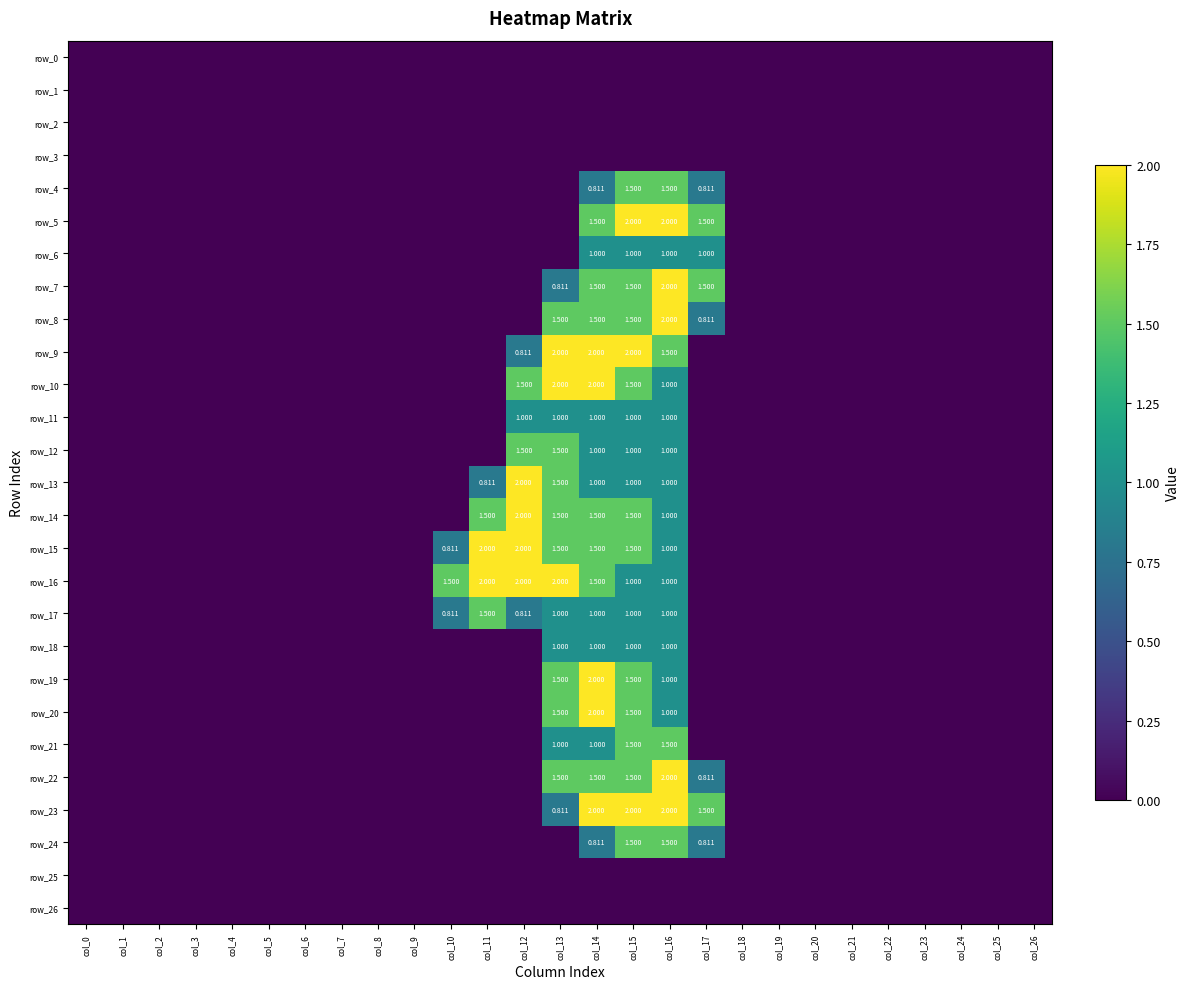

Reading right to left, transcribe all the data shown in this chart.

row_0: col_26=0.0	col_25=0.0	col_24=0.0	col_23=0.0	col_22=0.0	col_21=0.0	col_20=0.0	col_19=0.0	col_18=0.0	col_17=0.0	col_16=0.0	col_15=0.0	col_14=0.0	col_13=0.0	col_12=0.0	col_11=0.0	col_10=0.0	col_9=0.0	col_8=0.0	col_7=0.0	col_6=0.0	col_5=0.0	col_4=0.0	col_3=0.0	col_2=0.0	col_1=0.0	col_0=0.0
row_1: col_26=0.0	col_25=0.0	col_24=0.0	col_23=0.0	col_22=0.0	col_21=0.0	col_20=0.0	col_19=0.0	col_18=0.0	col_17=0.0	col_16=0.0	col_15=0.0	col_14=0.0	col_13=0.0	col_12=0.0	col_11=0.0	col_10=0.0	col_9=0.0	col_8=0.0	col_7=0.0	col_6=0.0	col_5=0.0	col_4=0.0	col_3=0.0	col_2=0.0	col_1=0.0	col_0=0.0
row_2: col_26=0.0	col_25=0.0	col_24=0.0	col_23=0.0	col_22=0.0	col_21=0.0	col_20=0.0	col_19=0.0	col_18=0.0	col_17=0.0	col_16=0.0	col_15=0.0	col_14=0.0	col_13=0.0	col_12=0.0	col_11=0.0	col_10=0.0	col_9=0.0	col_8=0.0	col_7=0.0	col_6=0.0	col_5=0.0	col_4=0.0	col_3=0.0	col_2=0.0	col_1=0.0	col_0=0.0
row_3: col_26=0.0	col_25=0.0	col_24=0.0	col_23=0.0	col_22=0.0	col_21=0.0	col_20=0.0	col_19=0.0	col_18=0.0	col_17=0.0	col_16=0.0	col_15=0.0	col_14=0.0	col_13=0.0	col_12=0.0	col_11=0.0	col_10=0.0	col_9=0.0	col_8=0.0	col_7=0.0	col_6=0.0	col_5=0.0	col_4=0.0	col_3=0.0	col_2=0.0	col_1=0.0	col_0=0.0
row_4: col_26=0.0	col_25=0.0	col_24=0.0	col_23=0.0	col_22=0.0	col_21=0.0	col_20=0.0	col_19=0.0	col_18=0.0	col_17=0.8	col_16=1.5	col_15=1.5	col_14=0.8	col_13=0.0	col_12=0.0	col_11=0.0	col_10=0.0	col_9=0.0	col_8=0.0	col_7=0.0	col_6=0.0	col_5=0.0	col_4=0.0	col_3=0.0	col_2=0.0	col_1=0.0	col_0=0.0
row_5: col_26=0.0	col_25=0.0	col_24=0.0	col_23=0.0	col_22=0.0	col_21=0.0	col_20=0.0	col_19=0.0	col_18=0.0	col_17=1.5	col_16=2.0	col_15=2.0	col_14=1.5	col_13=0.0	col_12=0.0	col_11=0.0	col_10=0.0	col_9=0.0	col_8=0.0	col_7=0.0	col_6=0.0	col_5=0.0	col_4=0.0	col_3=0.0	col_2=0.0	col_1=0.0	col_0=0.0
row_6: col_26=0.0	col_25=0.0	col_24=0.0	col_23=0.0	col_22=0.0	col_21=0.0	col_20=0.0	col_19=0.0	col_18=0.0	col_17=1.0	col_16=1.0	col_15=1.0	col_14=1.0	col_13=0.0	col_12=0.0	col_11=0.0	col_10=0.0	col_9=0.0	col_8=0.0	col_7=0.0	col_6=0.0	col_5=0.0	col_4=0.0	col_3=0.0	col_2=0.0	col_1=0.0	col_0=0.0
row_7: col_26=0.0	col_25=0.0	col_24=0.0	col_23=0.0	col_22=0.0	col_21=0.0	col_20=0.0	col_19=0.0	col_18=0.0	col_17=1.5	col_16=2.0	col_15=1.5	col_14=1.5	col_13=0.8	col_12=0.0	col_11=0.0	col_10=0.0	col_9=0.0	col_8=0.0	col_7=0.0	col_6=0.0	col_5=0.0	col_4=0.0	col_3=0.0	col_2=0.0	col_1=0.0	col_0=0.0
row_8: col_26=0.0	col_25=0.0	col_24=0.0	col_23=0.0	col_22=0.0	col_21=0.0	col_20=0.0	col_19=0.0	col_18=0.0	col_17=0.8	col_16=2.0	col_15=1.5	col_14=1.5	col_13=1.5	col_12=0.0	col_11=0.0	col_10=0.0	col_9=0.0	col_8=0.0	col_7=0.0	col_6=0.0	col_5=0.0	col_4=0.0	col_3=0.0	col_2=0.0	col_1=0.0	col_0=0.0
row_9: col_26=0.0	col_25=0.0	col_24=0.0	col_23=0.0	col_22=0.0	col_21=0.0	col_20=0.0	col_19=0.0	col_18=0.0	col_17=0.0	col_16=1.5	col_15=2.0	col_14=2.0	col_13=2.0	col_12=0.8	col_11=0.0	col_10=0.0	col_9=0.0	col_8=0.0	col_7=0.0	col_6=0.0	col_5=0.0	col_4=0.0	col_3=0.0	col_2=0.0	col_1=0.0	col_0=0.0
row_10: col_26=0.0	col_25=0.0	col_24=0.0	col_23=0.0	col_22=0.0	col_21=0.0	col_20=0.0	col_19=0.0	col_18=0.0	col_17=0.0	col_16=1.0	col_15=1.5	col_14=2.0	col_13=2.0	col_12=1.5	col_11=0.0	col_10=0.0	col_9=0.0	col_8=0.0	col_7=0.0	col_6=0.0	col_5=0.0	col_4=0.0	col_3=0.0	col_2=0.0	col_1=0.0	col_0=0.0
row_11: col_26=0.0	col_25=0.0	col_24=0.0	col_23=0.0	col_22=0.0	col_21=0.0	col_20=0.0	col_19=0.0	col_18=0.0	col_17=0.0	col_16=1.0	col_15=1.0	col_14=1.0	col_13=1.0	col_12=1.0	col_11=0.0	col_10=0.0	col_9=0.0	col_8=0.0	col_7=0.0	col_6=0.0	col_5=0.0	col_4=0.0	col_3=0.0	col_2=0.0	col_1=0.0	col_0=0.0
row_12: col_26=0.0	col_25=0.0	col_24=0.0	col_23=0.0	col_22=0.0	col_21=0.0	col_20=0.0	col_19=0.0	col_18=0.0	col_17=0.0	col_16=1.0	col_15=1.0	col_14=1.0	col_13=1.5	col_12=1.5	col_11=0.0	col_10=0.0	col_9=0.0	col_8=0.0	col_7=0.0	col_6=0.0	col_5=0.0	col_4=0.0	col_3=0.0	col_2=0.0	col_1=0.0	col_0=0.0
row_13: col_26=0.0	col_25=0.0	col_24=0.0	col_23=0.0	col_22=0.0	col_21=0.0	col_20=0.0	col_19=0.0	col_18=0.0	col_17=0.0	col_16=1.0	col_15=1.0	col_14=1.0	col_13=1.5	col_12=2.0	col_11=0.8	col_10=0.0	col_9=0.0	col_8=0.0	col_7=0.0	col_6=0.0	col_5=0.0	col_4=0.0	col_3=0.0	col_2=0.0	col_1=0.0	col_0=0.0
row_14: col_26=0.0	col_25=0.0	col_24=0.0	col_23=0.0	col_22=0.0	col_21=0.0	col_20=0.0	col_19=0.0	col_18=0.0	col_17=0.0	col_16=1.0	col_15=1.5	col_14=1.5	col_13=1.5	col_12=2.0	col_11=1.5	col_10=0.0	col_9=0.0	col_8=0.0	col_7=0.0	col_6=0.0	col_5=0.0	col_4=0.0	col_3=0.0	col_2=0.0	col_1=0.0	col_0=0.0
row_15: col_26=0.0	col_25=0.0	col_24=0.0	col_23=0.0	col_22=0.0	col_21=0.0	col_20=0.0	col_19=0.0	col_18=0.0	col_17=0.0	col_16=1.0	col_15=1.5	col_14=1.5	col_13=1.5	col_12=2.0	col_11=2.0	col_10=0.8	col_9=0.0	col_8=0.0	col_7=0.0	col_6=0.0	col_5=0.0	col_4=0.0	col_3=0.0	col_2=0.0	col_1=0.0	col_0=0.0
row_16: col_26=0.0	col_25=0.0	col_24=0.0	col_23=0.0	col_22=0.0	col_21=0.0	col_20=0.0	col_19=0.0	col_18=0.0	col_17=0.0	col_16=1.0	col_15=1.0	col_14=1.5	col_13=2.0	col_12=2.0	col_11=2.0	col_10=1.5	col_9=0.0	col_8=0.0	col_7=0.0	col_6=0.0	col_5=0.0	col_4=0.0	col_3=0.0	col_2=0.0	col_1=0.0	col_0=0.0
row_17: col_26=0.0	col_25=0.0	col_24=0.0	col_23=0.0	col_22=0.0	col_21=0.0	col_20=0.0	col_19=0.0	col_18=0.0	col_17=0.0	col_16=1.0	col_15=1.0	col_14=1.0	col_13=1.0	col_12=0.8	col_11=1.5	col_10=0.8	col_9=0.0	col_8=0.0	col_7=0.0	col_6=0.0	col_5=0.0	col_4=0.0	col_3=0.0	col_2=0.0	col_1=0.0	col_0=0.0
row_18: col_26=0.0	col_25=0.0	col_24=0.0	col_23=0.0	col_22=0.0	col_21=0.0	col_20=0.0	col_19=0.0	col_18=0.0	col_17=0.0	col_16=1.0	col_15=1.0	col_14=1.0	col_13=1.0	col_12=0.0	col_11=0.0	col_10=0.0	col_9=0.0	col_8=0.0	col_7=0.0	col_6=0.0	col_5=0.0	col_4=0.0	col_3=0.0	col_2=0.0	col_1=0.0	col_0=0.0
row_19: col_26=0.0	col_25=0.0	col_24=0.0	col_23=0.0	col_22=0.0	col_21=0.0	col_20=0.0	col_19=0.0	col_18=0.0	col_17=0.0	col_16=1.0	col_15=1.5	col_14=2.0	col_13=1.5	col_12=0.0	col_11=0.0	col_10=0.0	col_9=0.0	col_8=0.0	col_7=0.0	col_6=0.0	col_5=0.0	col_4=0.0	col_3=0.0	col_2=0.0	col_1=0.0	col_0=0.0
row_20: col_26=0.0	col_25=0.0	col_24=0.0	col_23=0.0	col_22=0.0	col_21=0.0	col_20=0.0	col_19=0.0	col_18=0.0	col_17=0.0	col_16=1.0	col_15=1.5	col_14=2.0	col_13=1.5	col_12=0.0	col_11=0.0	col_10=0.0	col_9=0.0	col_8=0.0	col_7=0.0	col_6=0.0	col_5=0.0	col_4=0.0	col_3=0.0	col_2=0.0	col_1=0.0	col_0=0.0
row_21: col_26=0.0	col_25=0.0	col_24=0.0	col_23=0.0	col_22=0.0	col_21=0.0	col_20=0.0	col_19=0.0	col_18=0.0	col_17=0.0	col_16=1.5	col_15=1.5	col_14=1.0	col_13=1.0	col_12=0.0	col_11=0.0	col_10=0.0	col_9=0.0	col_8=0.0	col_7=0.0	col_6=0.0	col_5=0.0	col_4=0.0	col_3=0.0	col_2=0.0	col_1=0.0	col_0=0.0
row_22: col_26=0.0	col_25=0.0	col_24=0.0	col_23=0.0	col_22=0.0	col_21=0.0	col_20=0.0	col_19=0.0	col_18=0.0	col_17=0.8	col_16=2.0	col_15=1.5	col_14=1.5	col_13=1.5	col_12=0.0	col_11=0.0	col_10=0.0	col_9=0.0	col_8=0.0	col_7=0.0	col_6=0.0	col_5=0.0	col_4=0.0	col_3=0.0	col_2=0.0	col_1=0.0	col_0=0.0
row_23: col_26=0.0	col_25=0.0	col_24=0.0	col_23=0.0	col_22=0.0	col_21=0.0	col_20=0.0	col_19=0.0	col_18=0.0	col_17=1.5	col_16=2.0	col_15=2.0	col_14=2.0	col_13=0.8	col_12=0.0	col_11=0.0	col_10=0.0	col_9=0.0	col_8=0.0	col_7=0.0	col_6=0.0	col_5=0.0	col_4=0.0	col_3=0.0	col_2=0.0	col_1=0.0	col_0=0.0
row_24: col_26=0.0	col_25=0.0	col_24=0.0	col_23=0.0	col_22=0.0	col_21=0.0	col_20=0.0	col_19=0.0	col_18=0.0	col_17=0.8	col_16=1.5	col_15=1.5	col_14=0.8	col_13=0.0	col_12=0.0	col_11=0.0	col_10=0.0	col_9=0.0	col_8=0.0	col_7=0.0	col_6=0.0	col_5=0.0	col_4=0.0	col_3=0.0	col_2=0.0	col_1=0.0	col_0=0.0
row_25: col_26=0.0	col_25=0.0	col_24=0.0	col_23=0.0	col_22=0.0	col_21=0.0	col_20=0.0	col_19=0.0	col_18=0.0	col_17=0.0	col_16=0.0	col_15=0.0	col_14=0.0	col_13=0.0	col_12=0.0	col_11=0.0	col_10=0.0	col_9=0.0	col_8=0.0	col_7=0.0	col_6=0.0	col_5=0.0	col_4=0.0	col_3=0.0	col_2=0.0	col_1=0.0	col_0=0.0
row_26: col_26=0.0	col_25=0.0	col_24=0.0	col_23=0.0	col_22=0.0	col_21=0.0	col_20=0.0	col_19=0.0	col_18=0.0	col_17=0.0	col_16=0.0	col_15=0.0	col_14=0.0	col_13=0.0	col_12=0.0	col_11=0.0	col_10=0.0	col_9=0.0	col_8=0.0	col_7=0.0	col_6=0.0	col_5=0.0	col_4=0.0	col_3=0.0	col_2=0.0	col_1=0.0	col_0=0.0